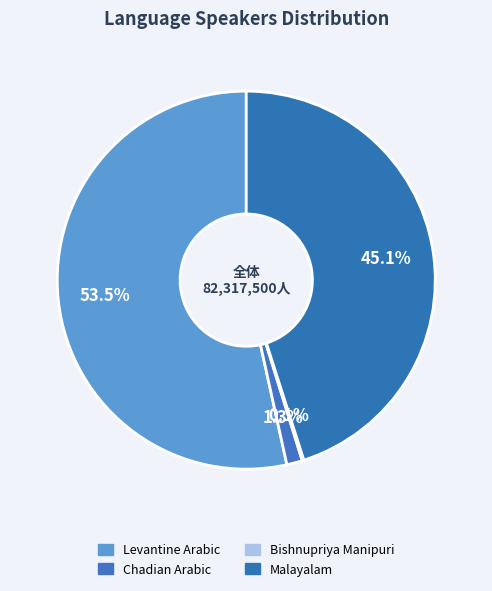

Count the number of slices in the pie.

4